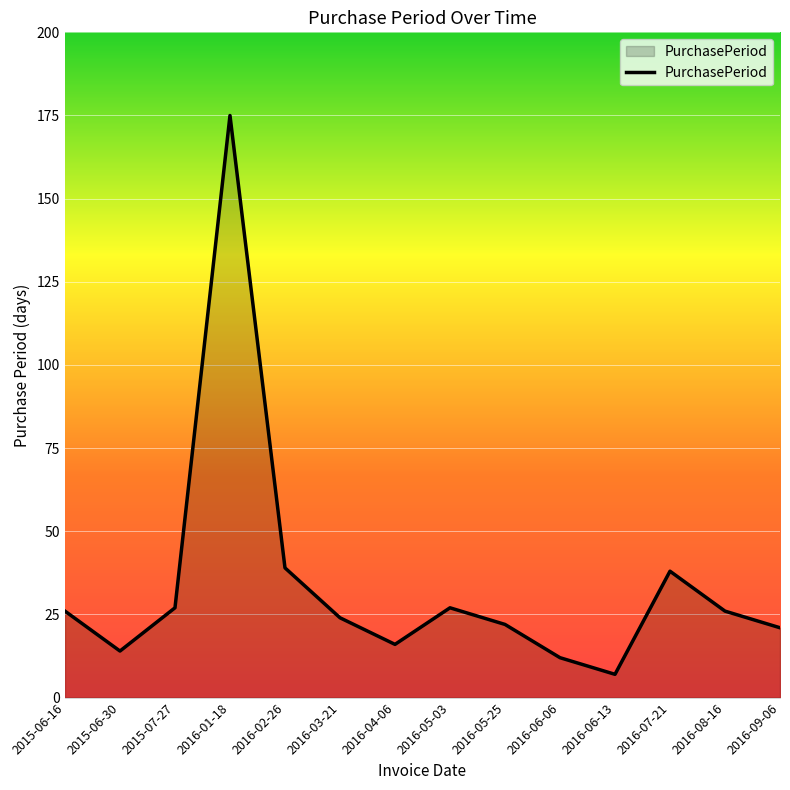

What is the sum of the values at 2015-07-27 and 2016-06-13?

34